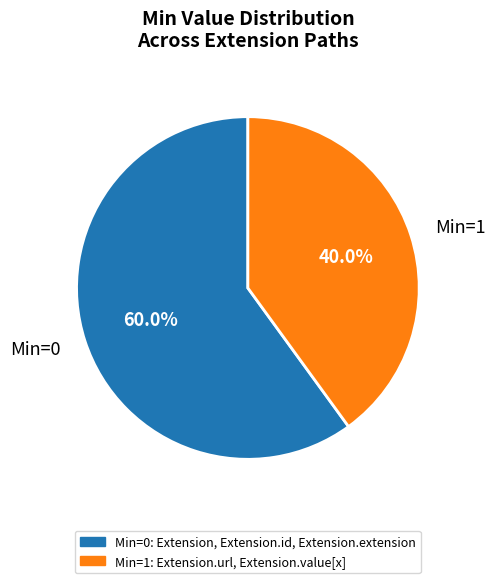

How many slices are in this pie chart?

2